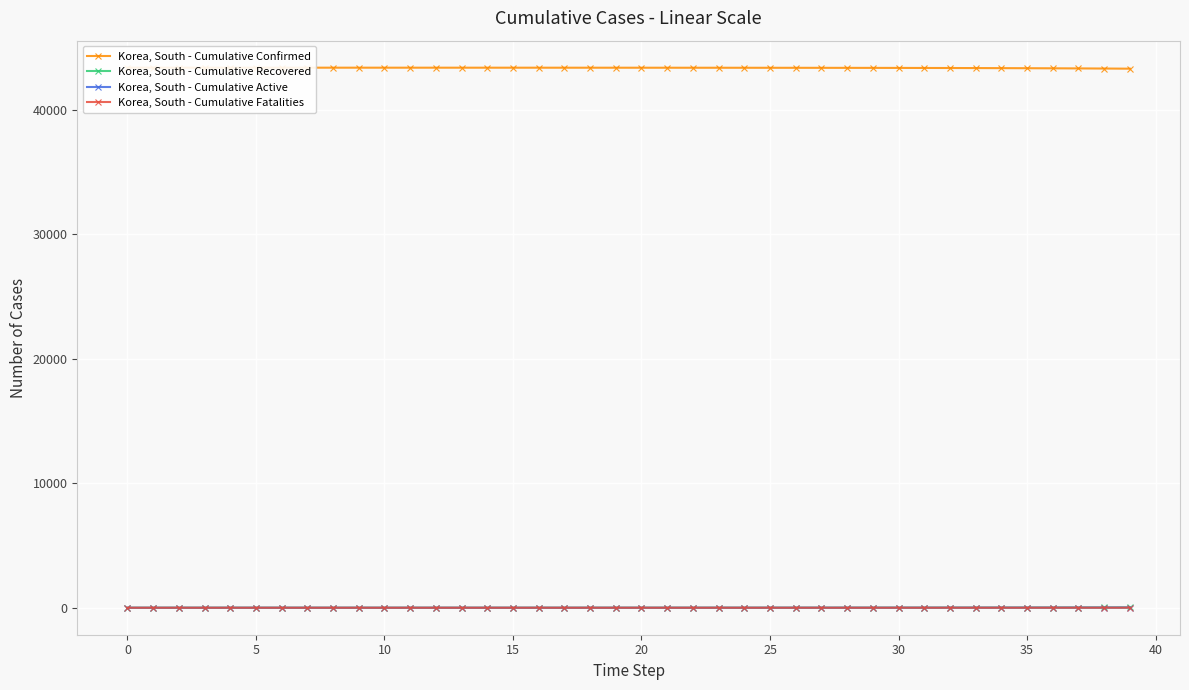

True or false: Korea, South - Cumulative Recovered and Korea, South - Cumulative Fatalities cross at least once.

False